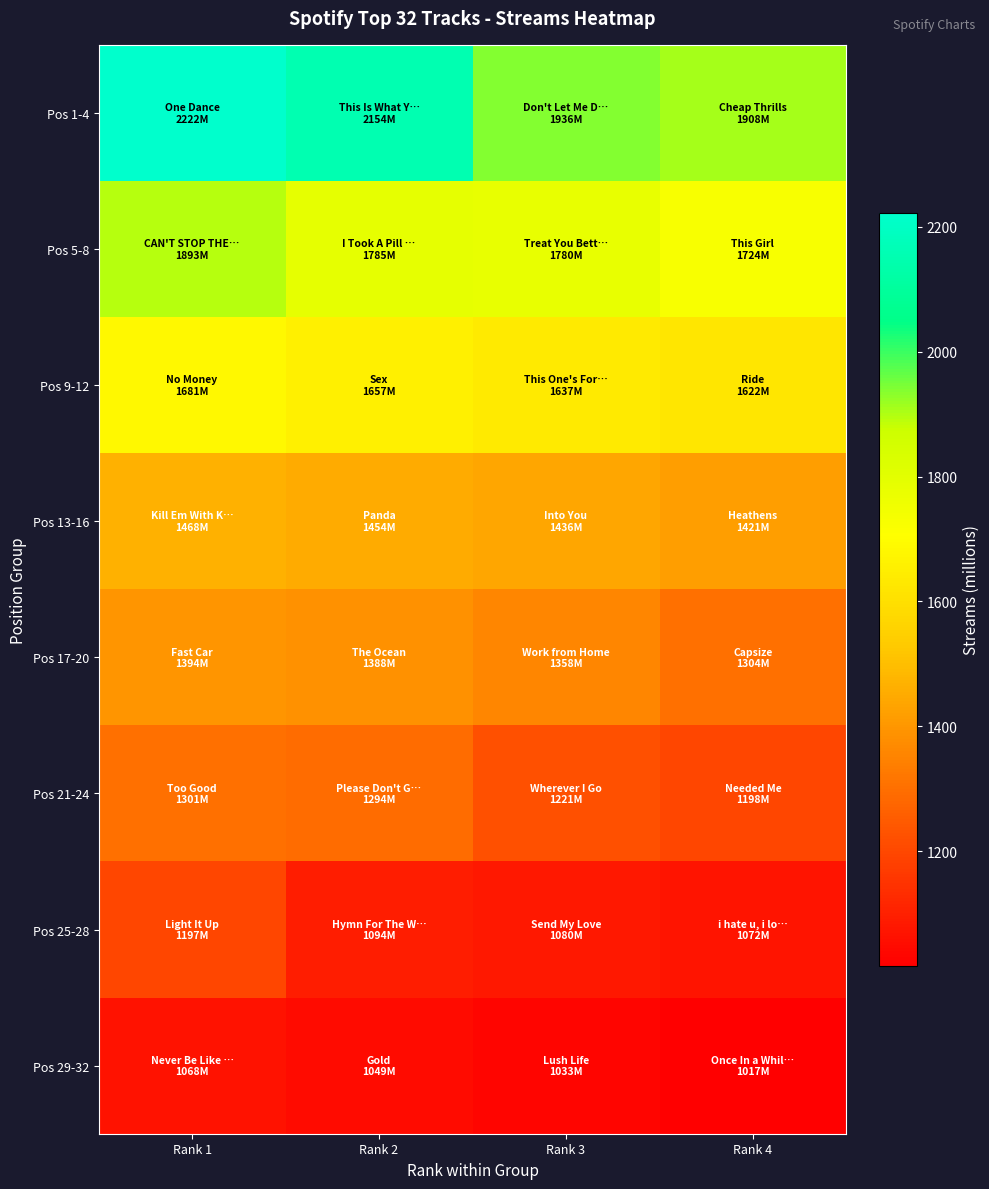

Which category has the highest value across all series?

Rank 1